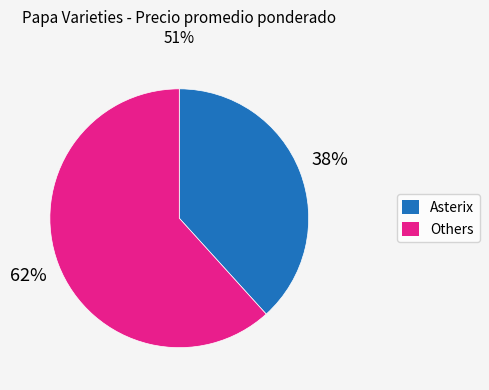

Is there a majority slice in this chart?

Yes